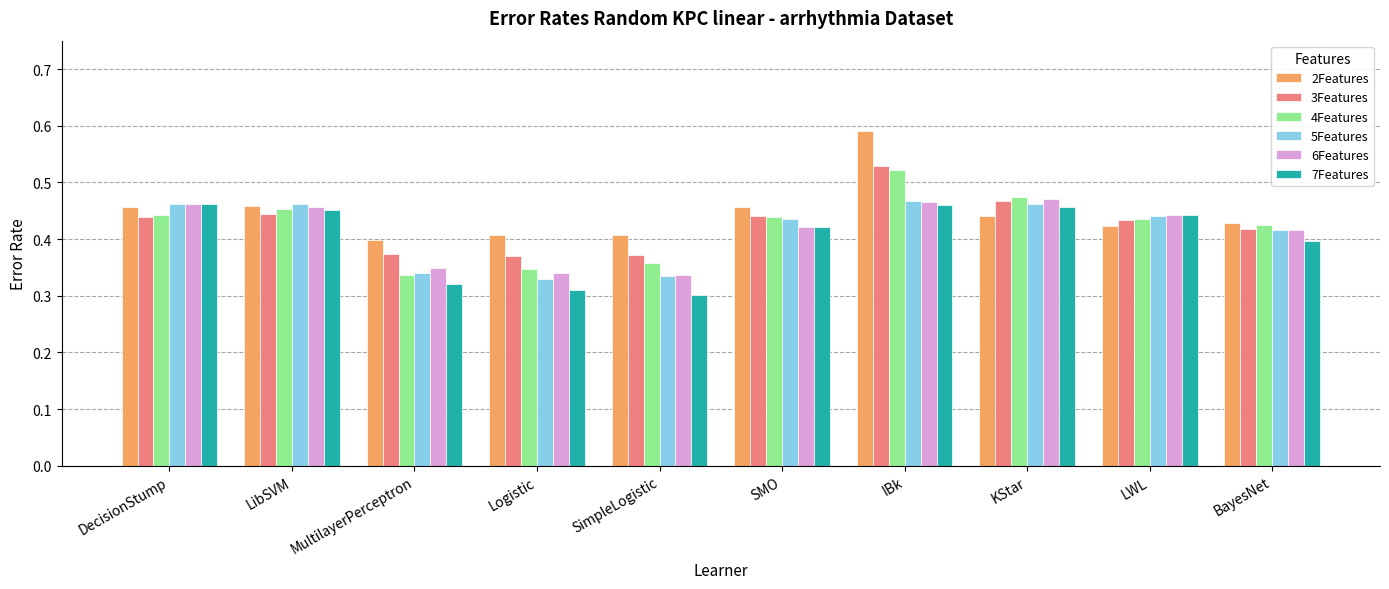

How many 6Features values are between 0 and 1?

10